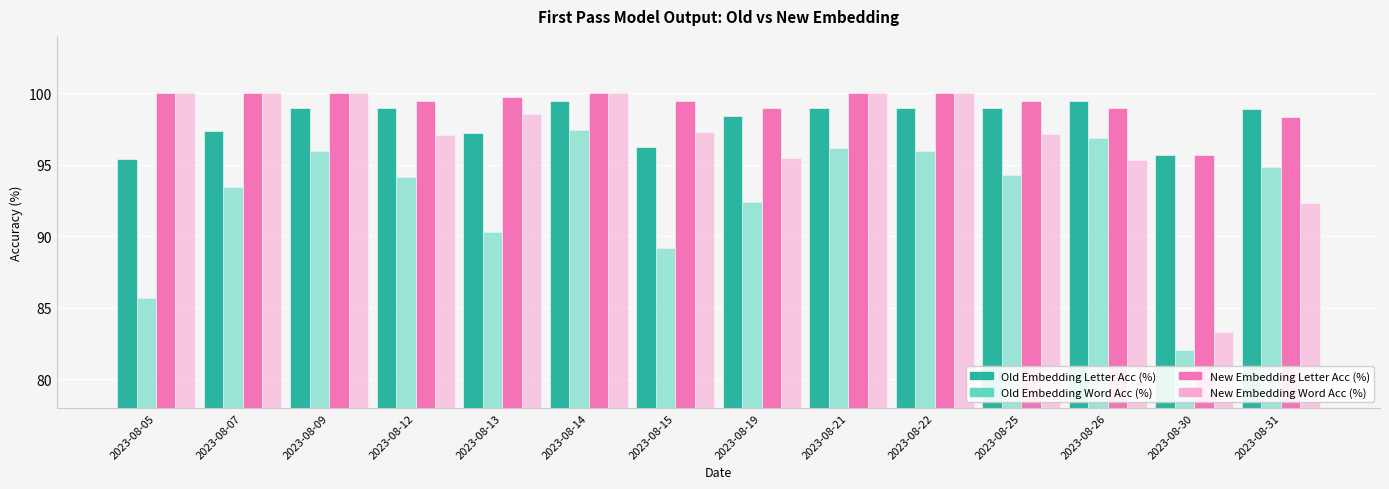

What is the difference between the highest and lowest values at 2023-08-09?

4.1